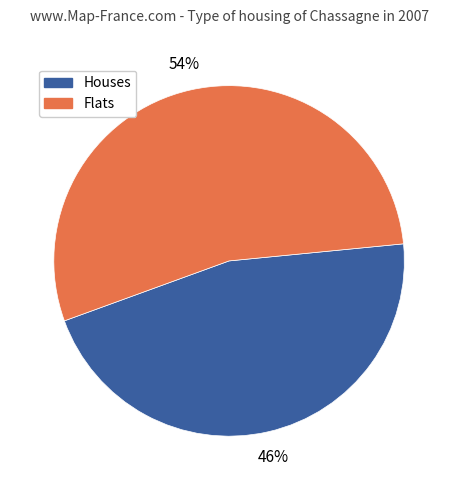

To the nearest percent, what is the difference between the largest and smallest slice percentages?

8%